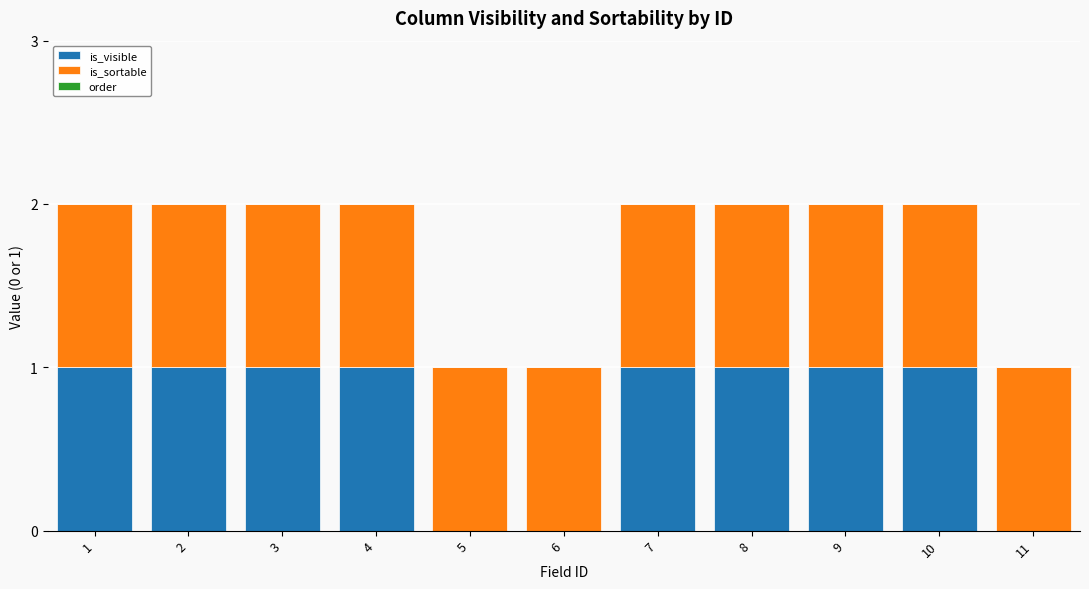

What is the sum of all is_visible values?

8